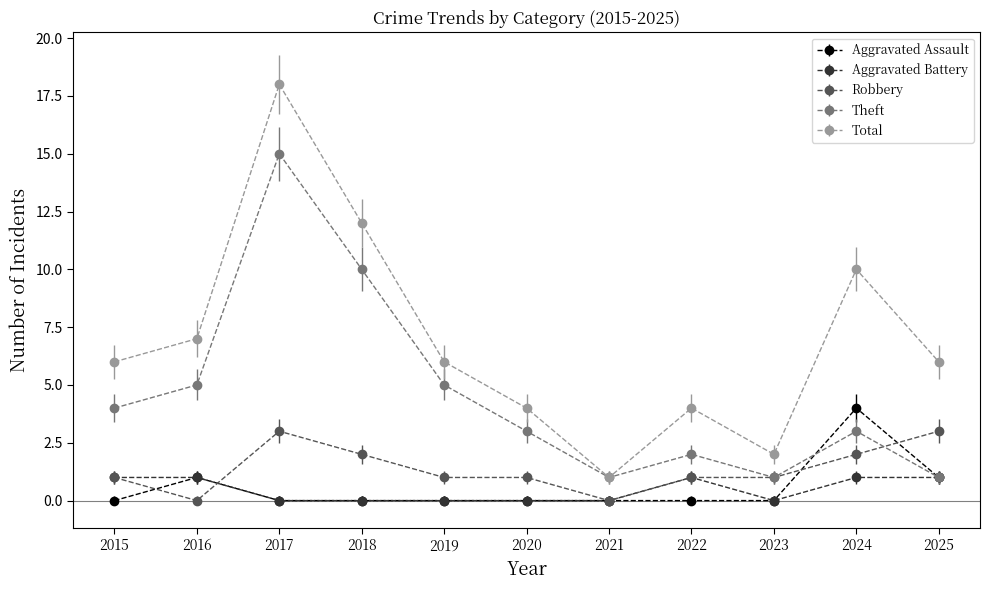

List the series in order of their peak value, lowest first.

Aggravated Battery, Robbery, Aggravated Assault, Theft, Total